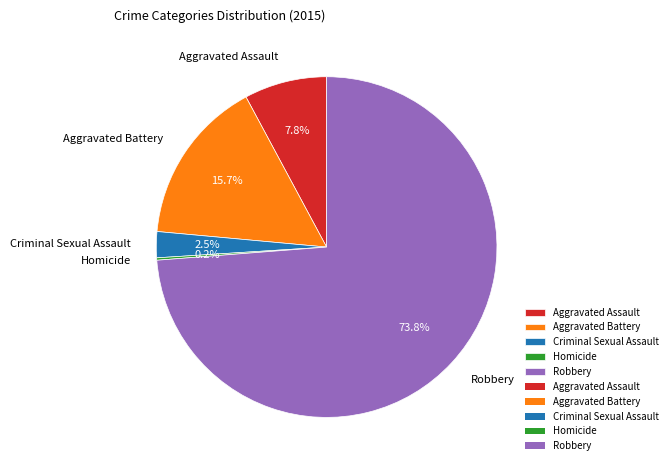

What is the majority slice?

Robbery